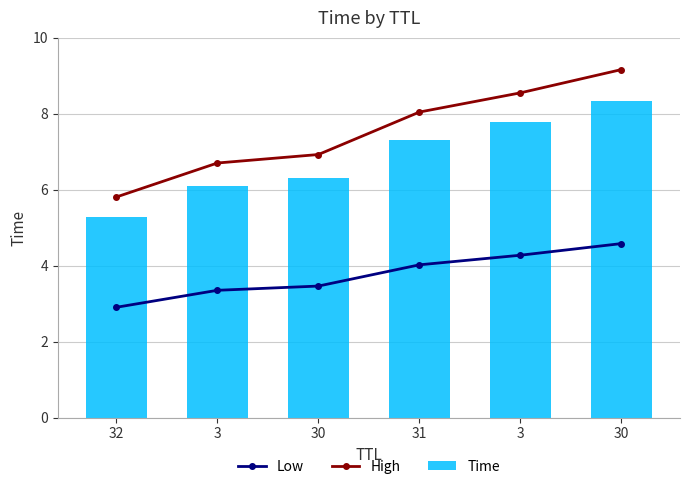

What is the sum of the High values at 30 and 3?

15.5